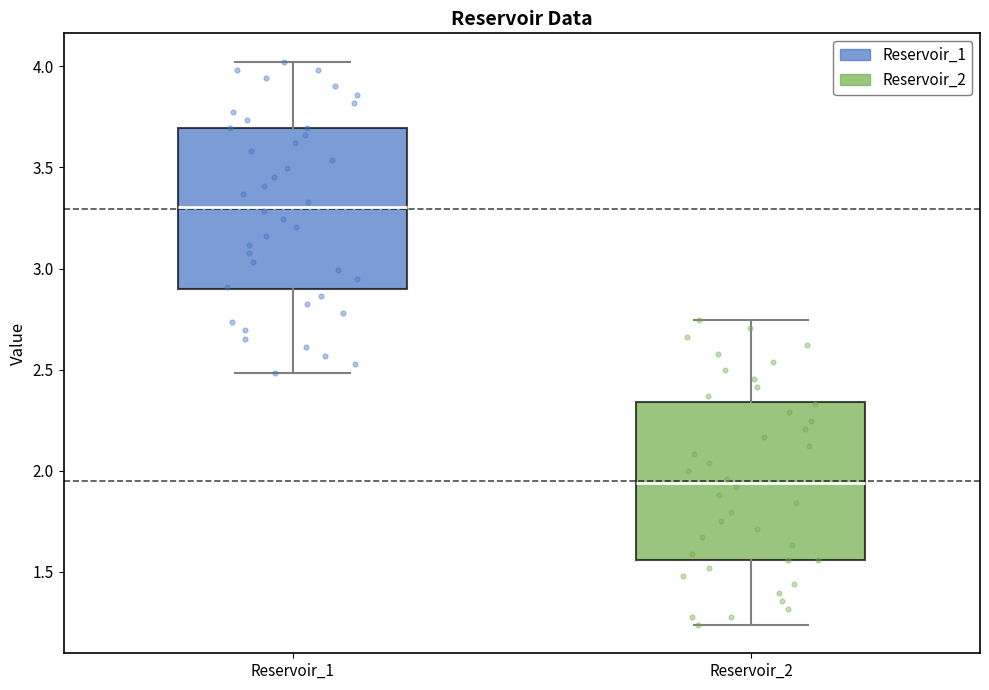

Reading left to right, read every box against the y-axis: the position of its median line, the range the box covers, and the ends of its whiskers. The values are not printed on the chart, so give them approximately, as read against the axis.

Reservoir_1: median 3.30, box 2.90 to 3.70, whiskers 2.50 to 4.00
Reservoir_2: median 1.95, box 1.55 to 2.35, whiskers 1.25 to 2.75